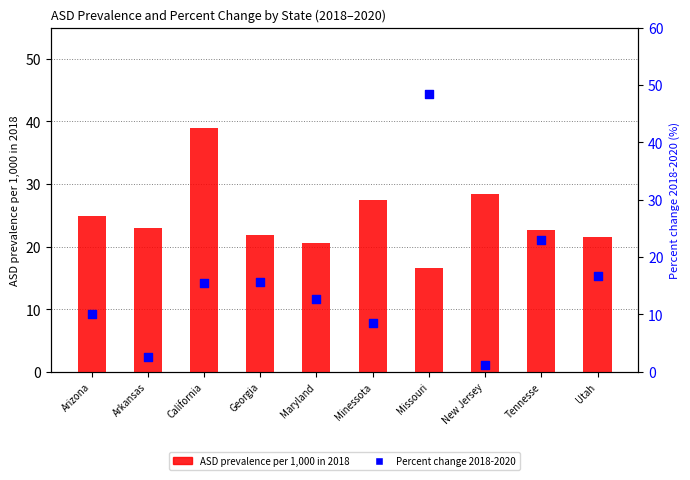

Is the value of Percent change 2018-2020 at California greater than the value of ASD prevalence per 1,000 in 2018 at Maryland?

No